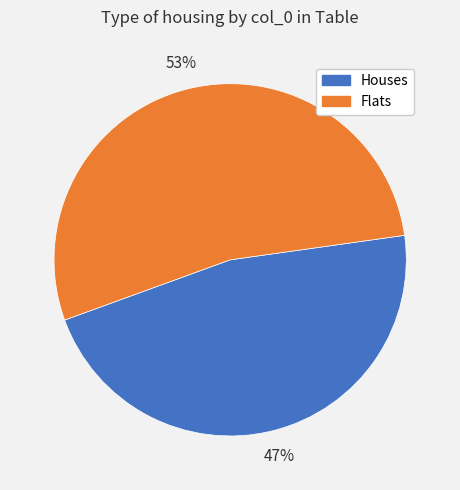

What is the largest slice in the pie chart?

Flats